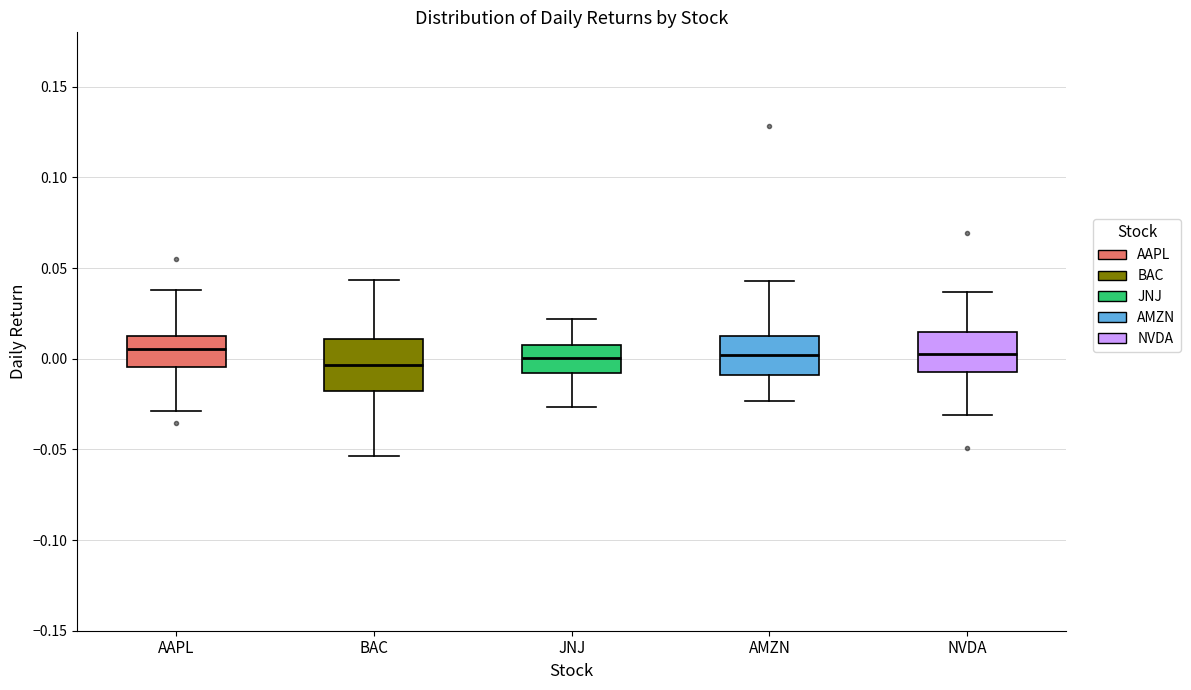

Reading left to right, transcribe this box plot: for each box, give where its median line is, the range the box spans, and where its two whiskers end, as read against the y-axis. The values are not printed on the chart, so give them approximately, as read against the axis.

AAPL: median 0.005, box -0.005 to 0.015, whiskers -0.030 to 0.040
BAC: median -0.005, box -0.020 to 0.010, whiskers -0.055 to 0.045
JNJ: median 0.000, box -0.010 to 0.005, whiskers -0.025 to 0.020
AMZN: median 0.000, box -0.010 to 0.010, whiskers -0.025 to 0.045
NVDA: median 0.005, box -0.005 to 0.015, whiskers -0.030 to 0.035